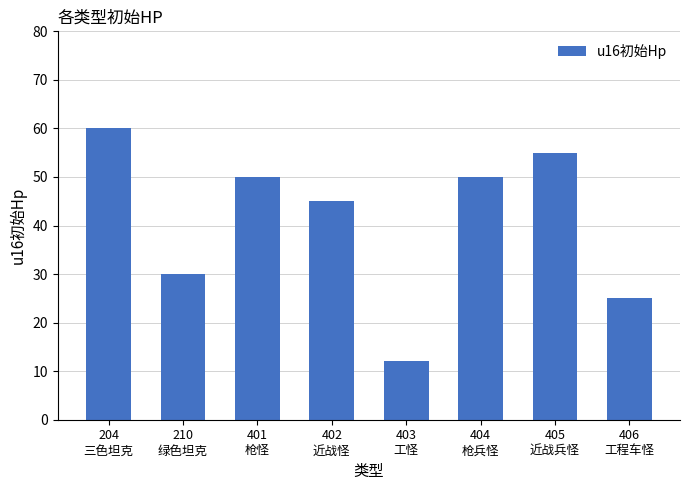

What is the difference between the second highest and minimum values?

43